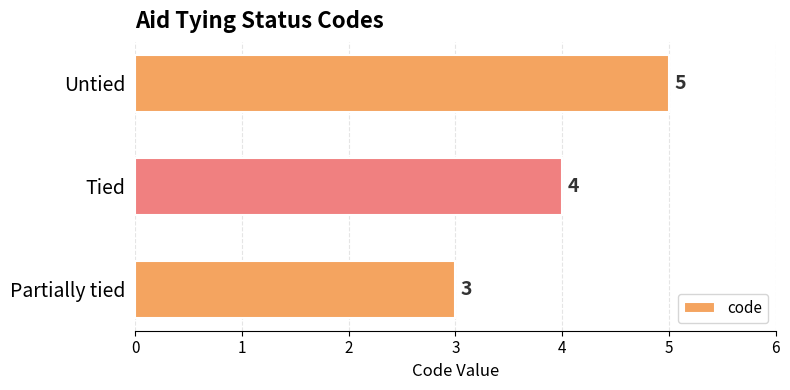

What is the greatest value displayed?

5